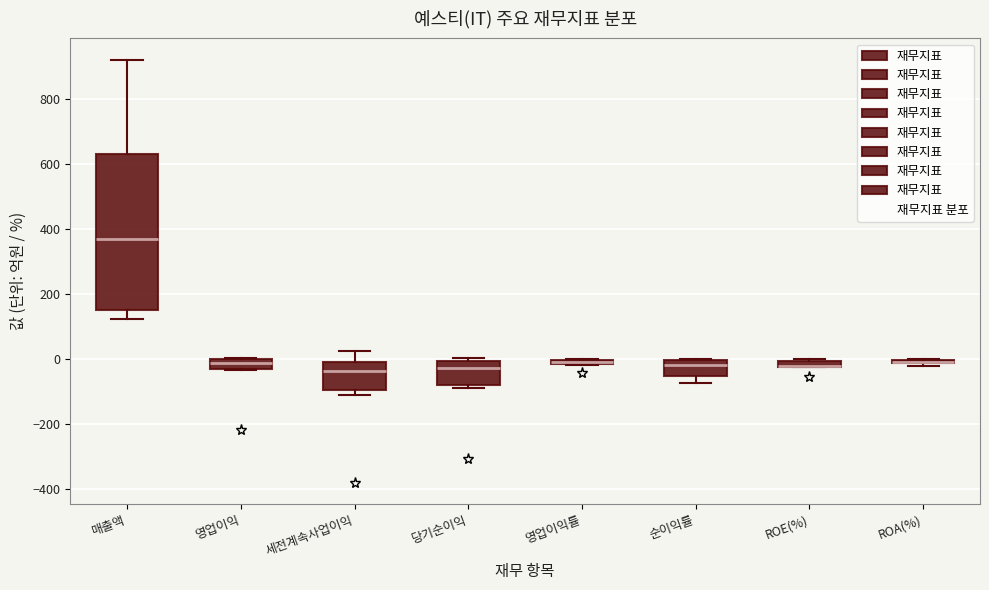

Where is the lower edge of the box for 영업이익률 on the y-axis? The values are not printed on the chart, so give them approximately, as read against the axis.

-20